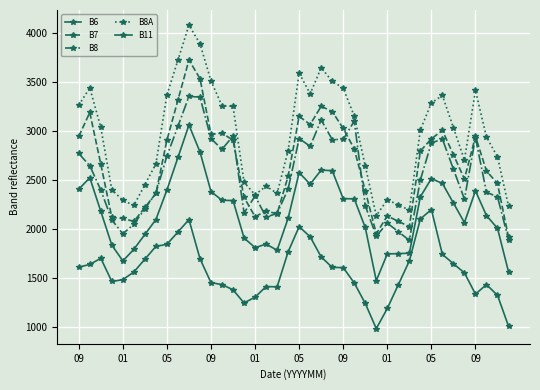

How many lines are shown in the chart?

5